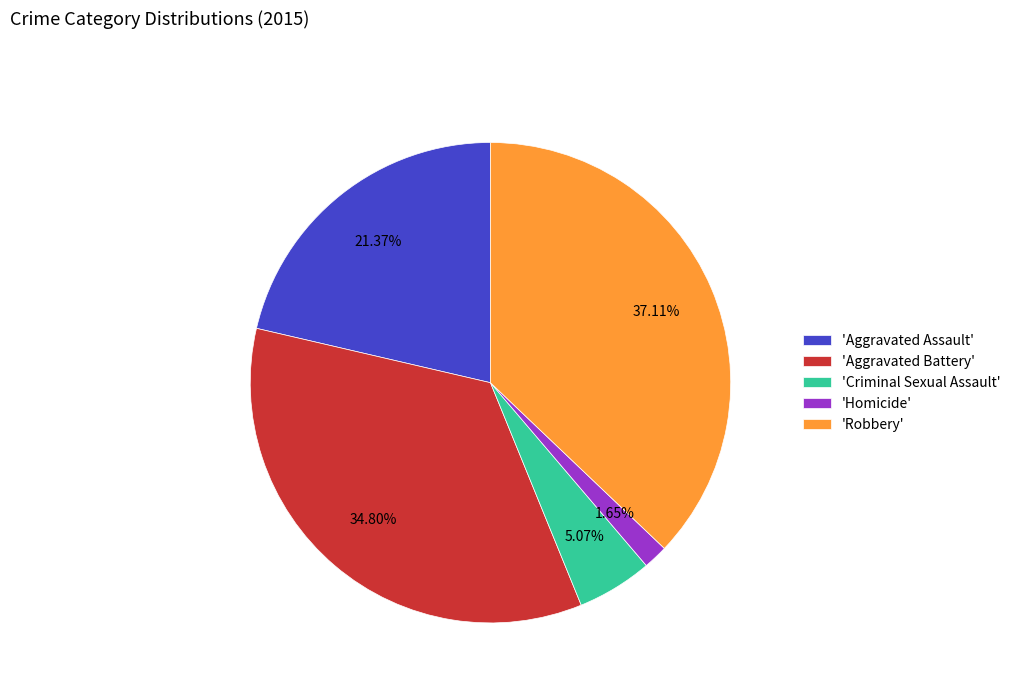

Does 'Homicide' represent more than half of the total?

No